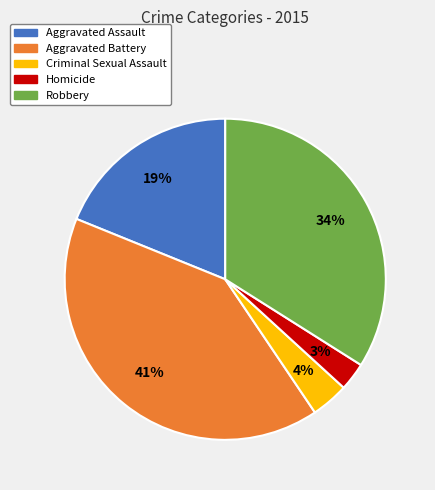

Between Robbery and Aggravated Battery, which is larger?

Aggravated Battery